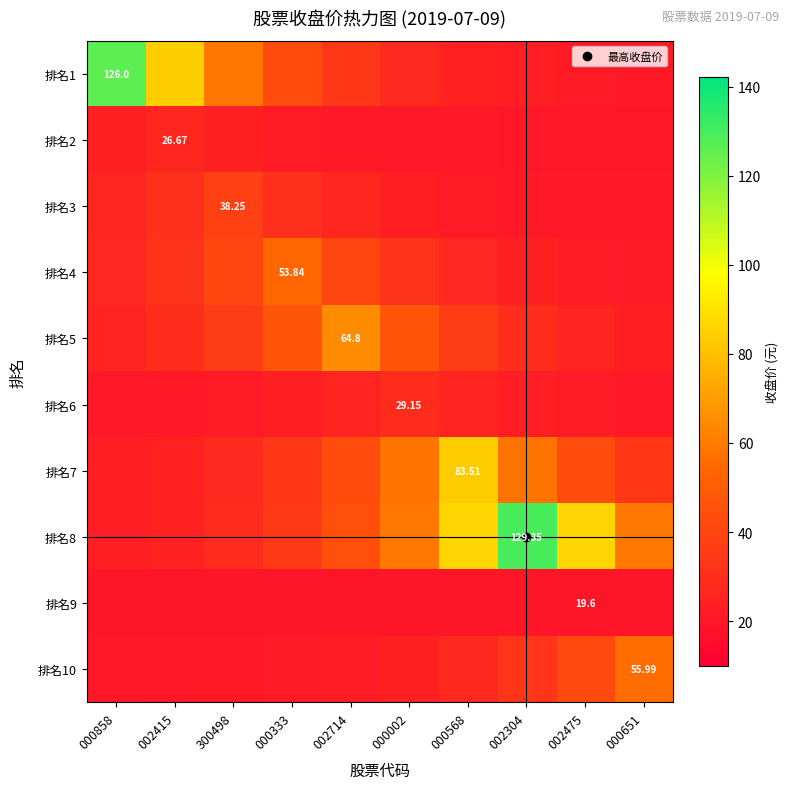

Between 000333 and 002304, which series saw the biggest shift?

排名8